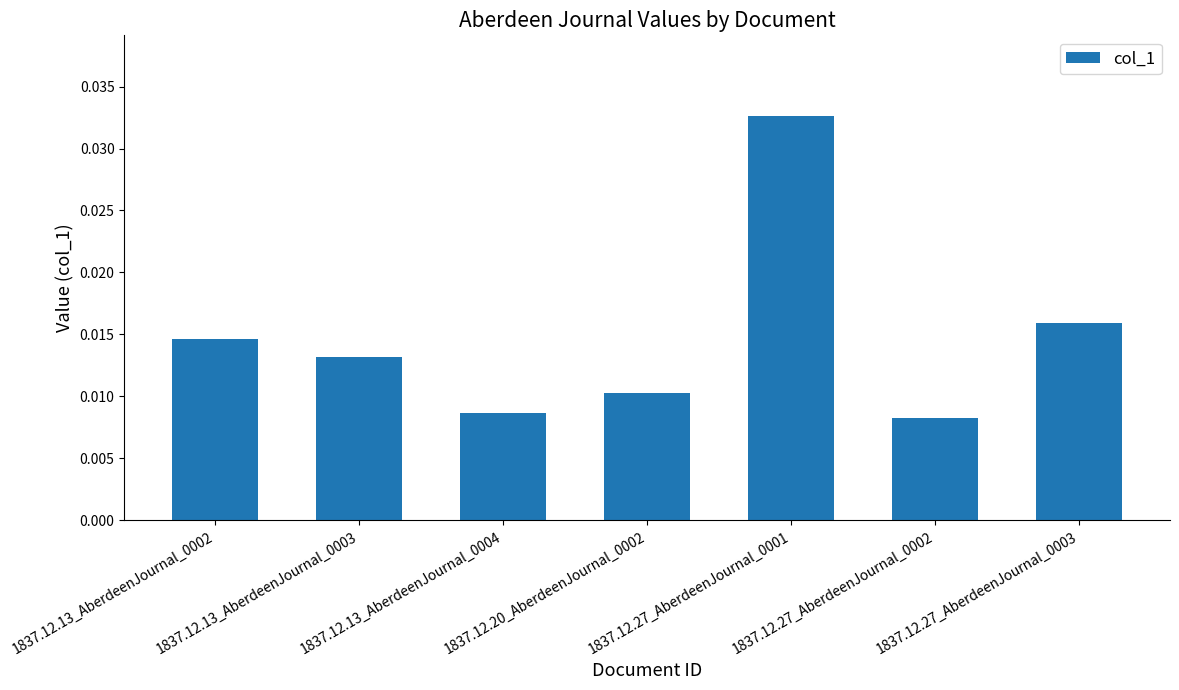

Rank the categories by value from highest to lowest.

1837.12.27_AberdeenJournal_0001, 1837.12.27_AberdeenJournal_0003, 1837.12.13_AberdeenJournal_0002, 1837.12.13_AberdeenJournal_0003, 1837.12.20_AberdeenJournal_0002, 1837.12.13_AberdeenJournal_0004, 1837.12.27_AberdeenJournal_0002